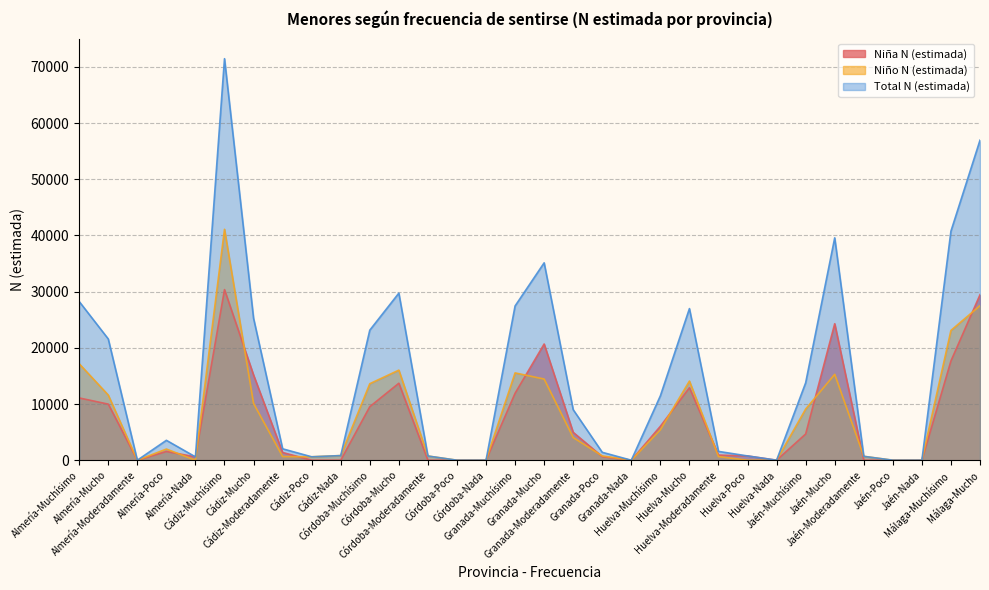

What position from the right is Almería-Nada?

28